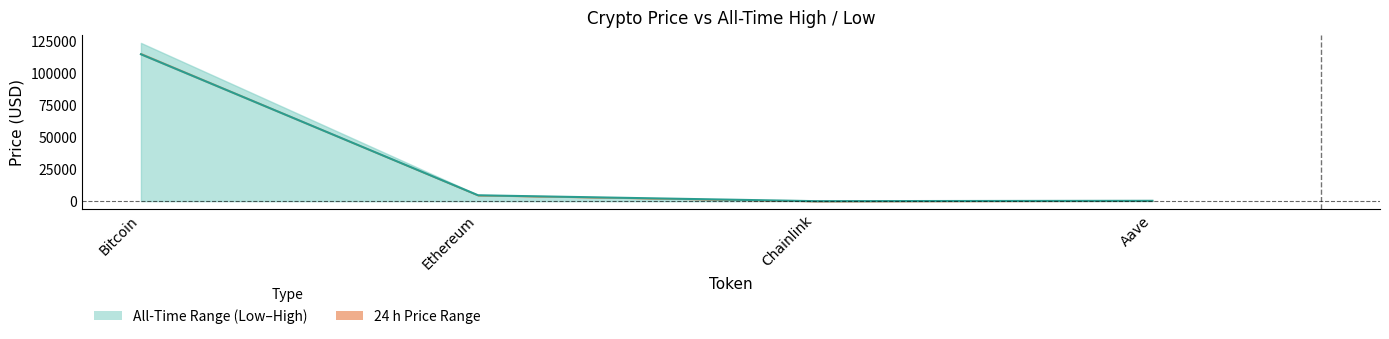

Does the chart have visible grid lines?

No